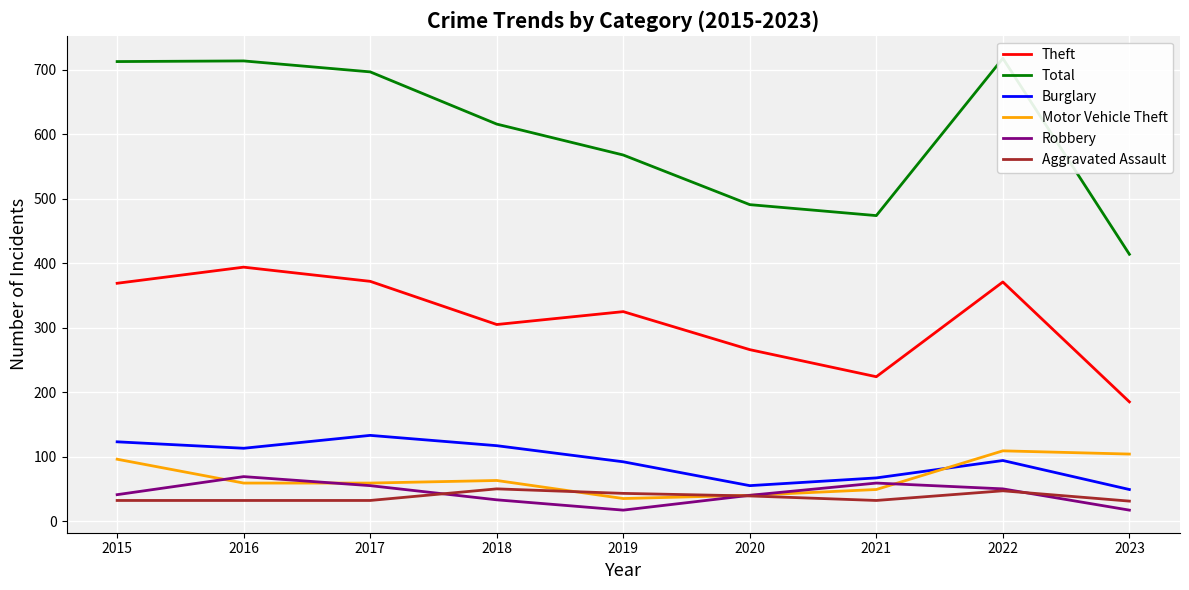

At which category does the chart reach its minimum across all series?

2019